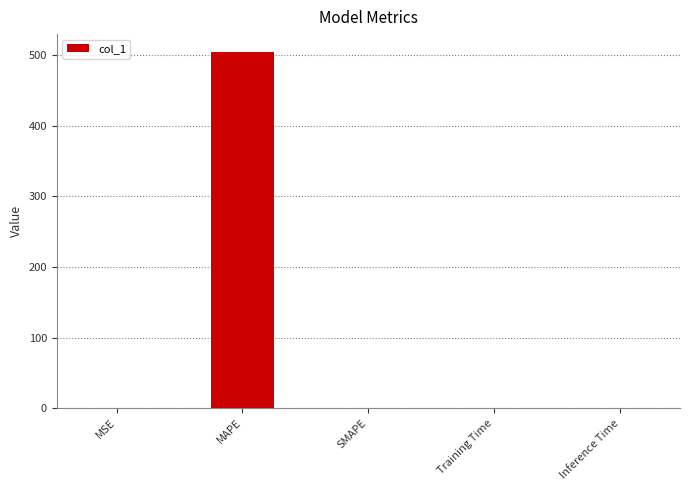

What is the approximate value at MAPE?

504.8